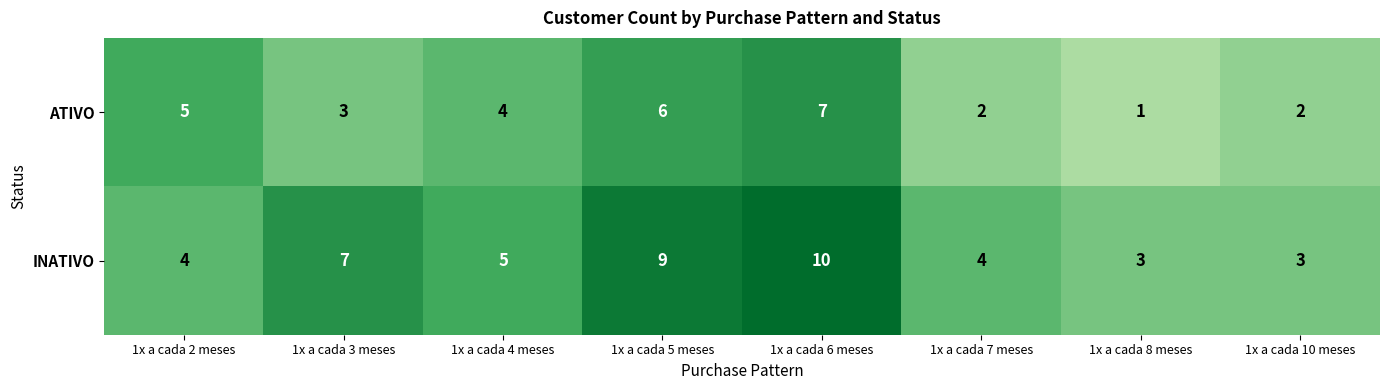

What is the sum of the INATIVO values at 1x a cada 10 meses and 1x a cada 2 meses?

7